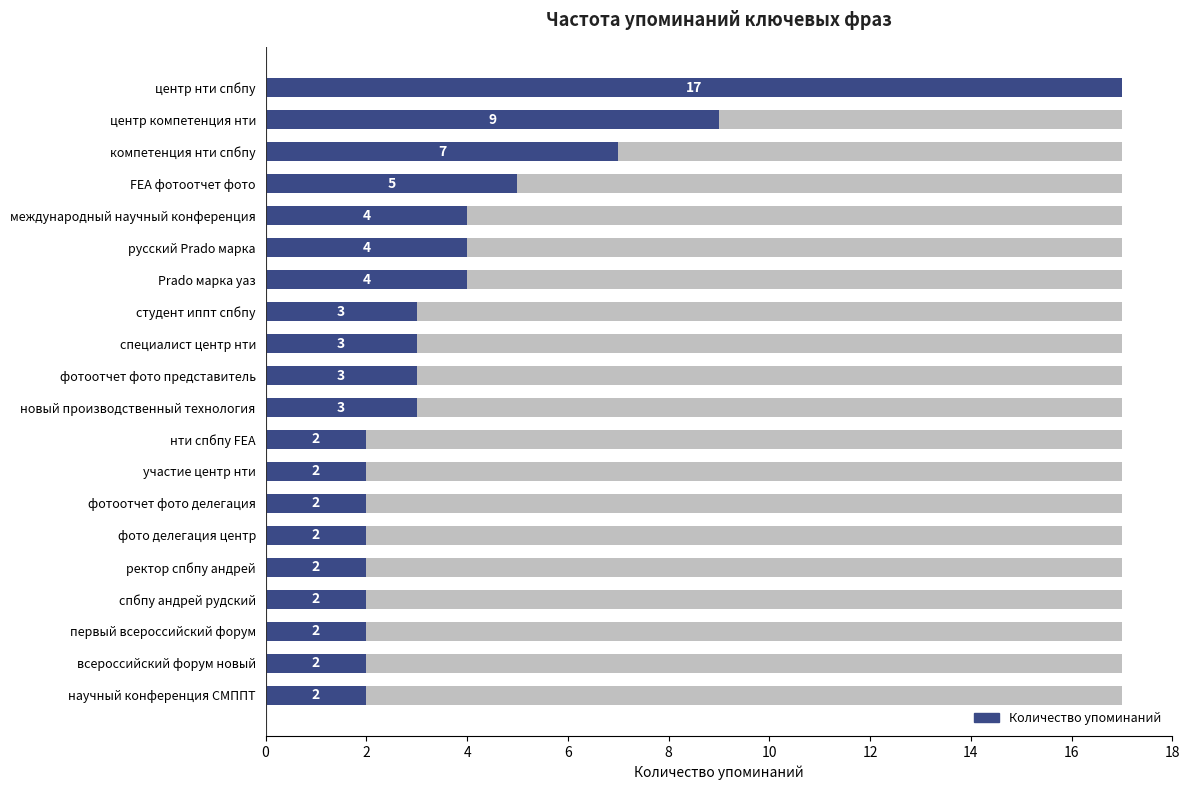

What is the sum of all values?

80